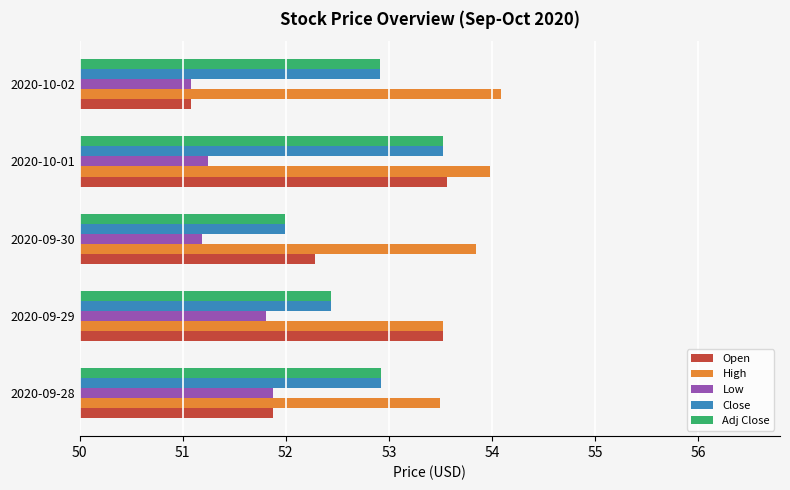

True or false: Adj Close has a value of 52.9 at 2020-09-28.

True